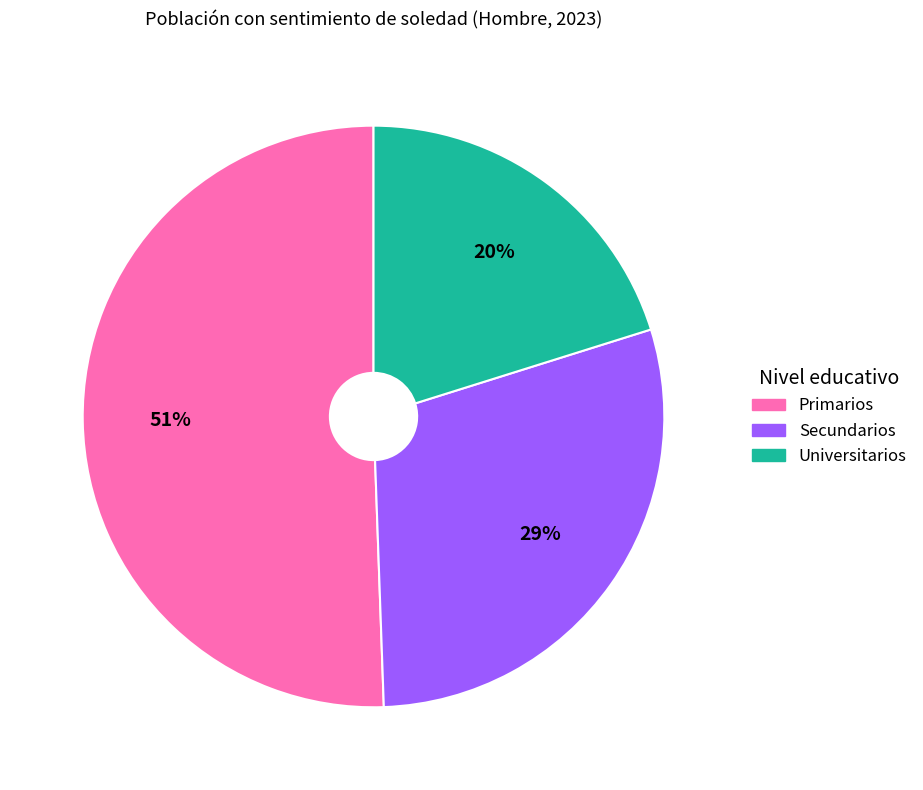

Rank the categories by value from highest to lowest.

Primarios, Secundarios, Universitarios